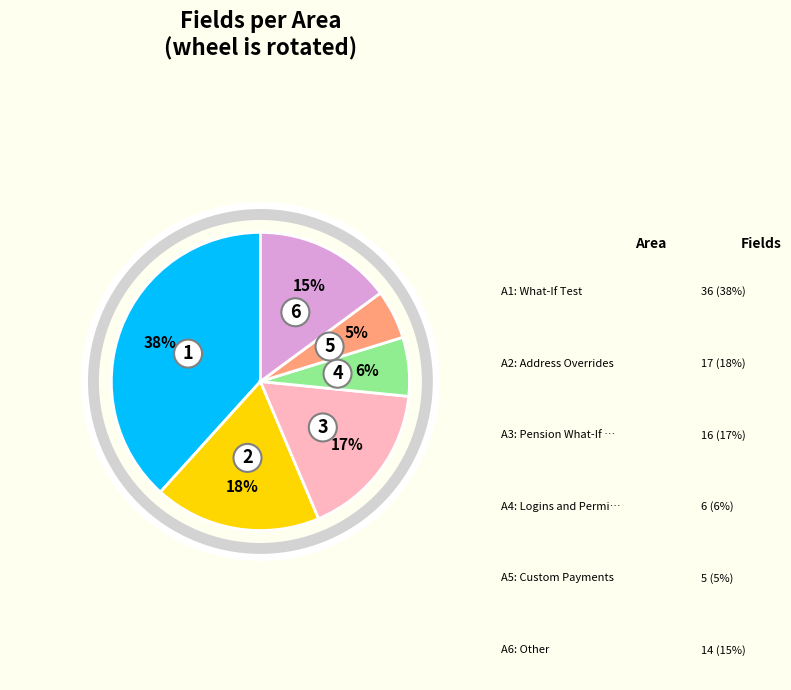

To the nearest percent, what is the difference between the largest and smallest slice percentages?

33%